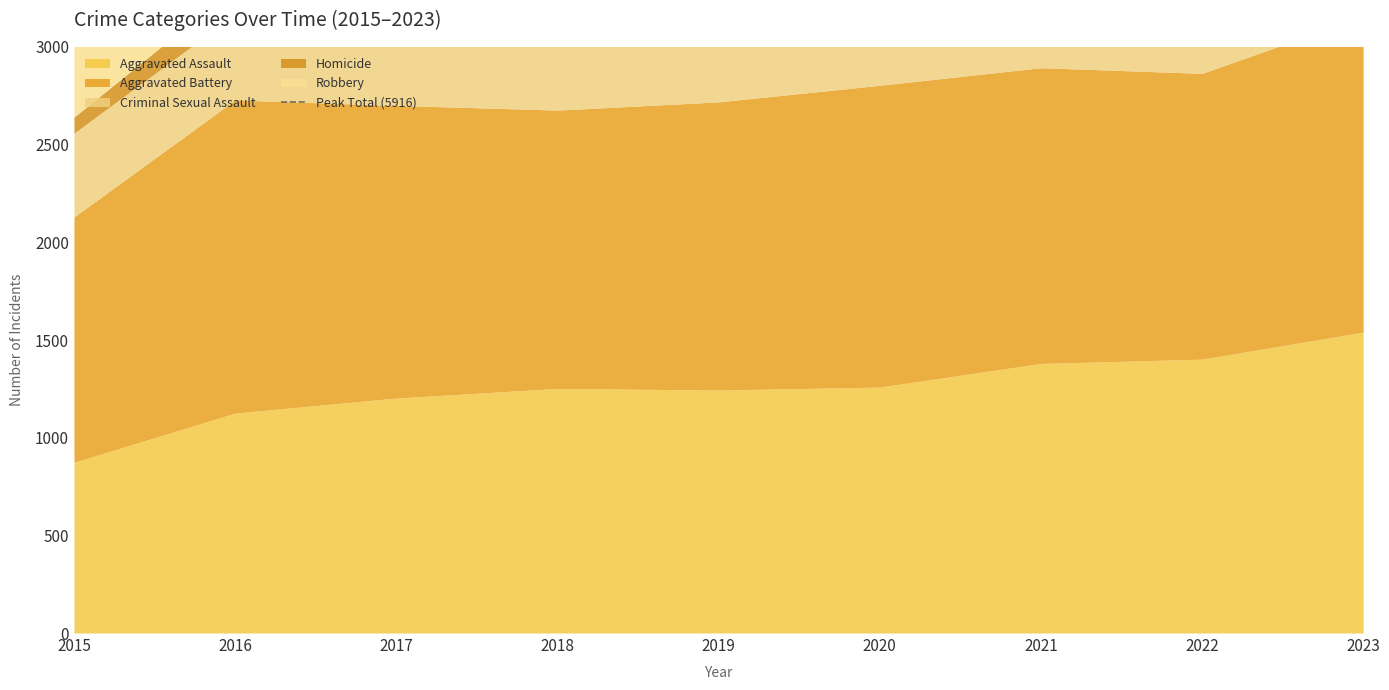

At which label does Homicide first exceed 115?

2016